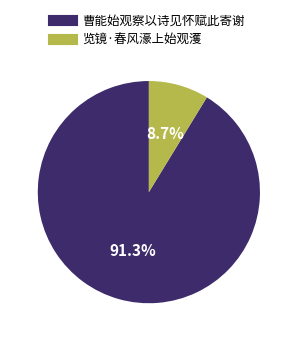

What percentage is the 览镜·春风濠上始观濩 slice, to the nearest percent?

9%